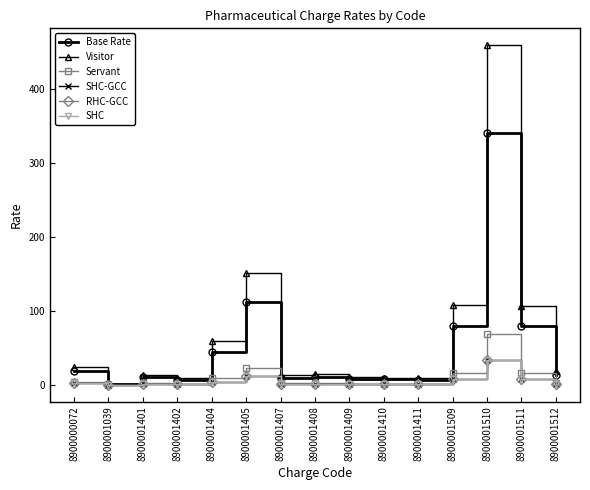

List the labels in order of SHC value, largest first.

8900001510, 8900001405, 8900001509, 8900001511, 8900001404, 8900000072, 8900001512, 8900001408, 8900001401, 8900001407, 8900001409, 8900001410, 8900001411, 8900001402, 8900001039